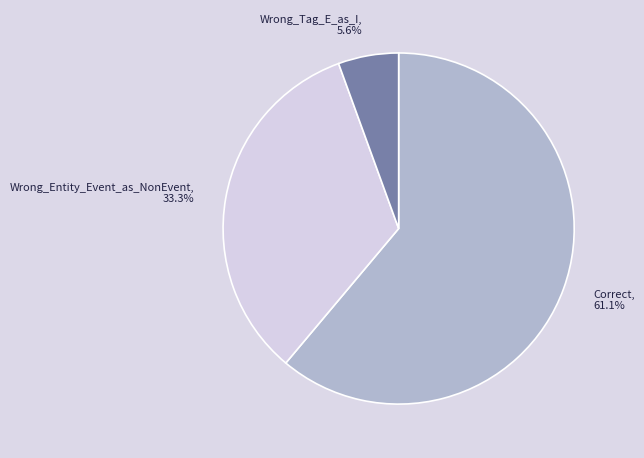

To the nearest percent, what is the difference between the Correct and Wrong_Tag_E_as_I slice percentages?

56%